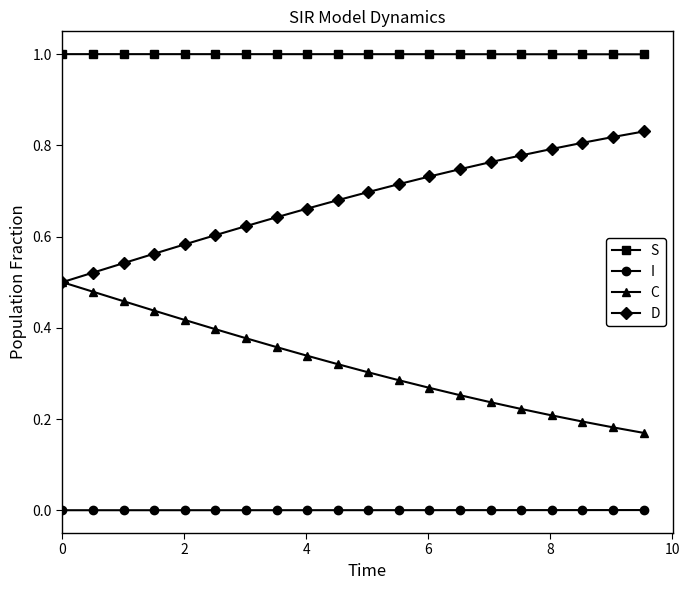

Rank the series by their average value, from highest to lowest.

S, D, C, I